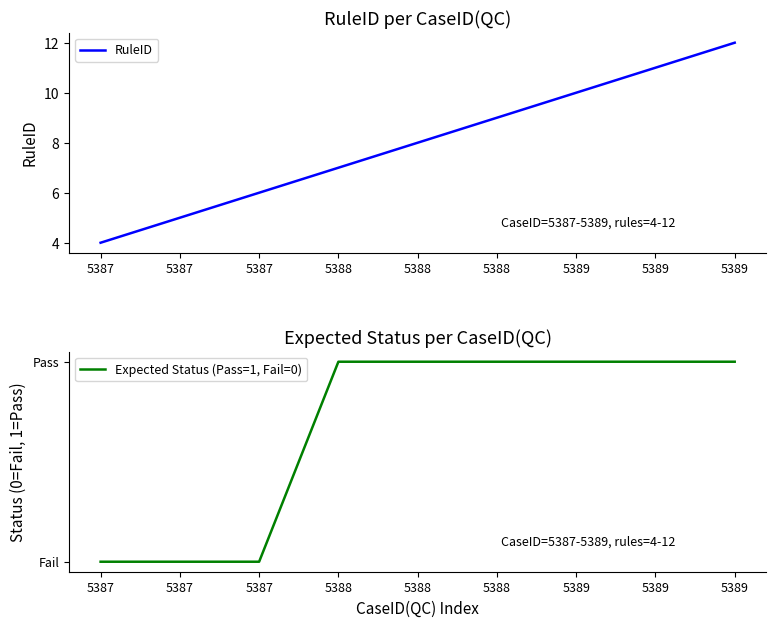

True or false: Expected Status (Pass=1, Fail=0) and RuleID intersect in this chart.

False